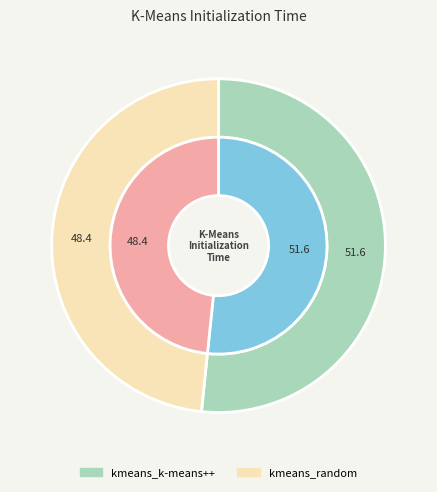

Which category has the biggest portion of the pie?

kmeans_k-means++